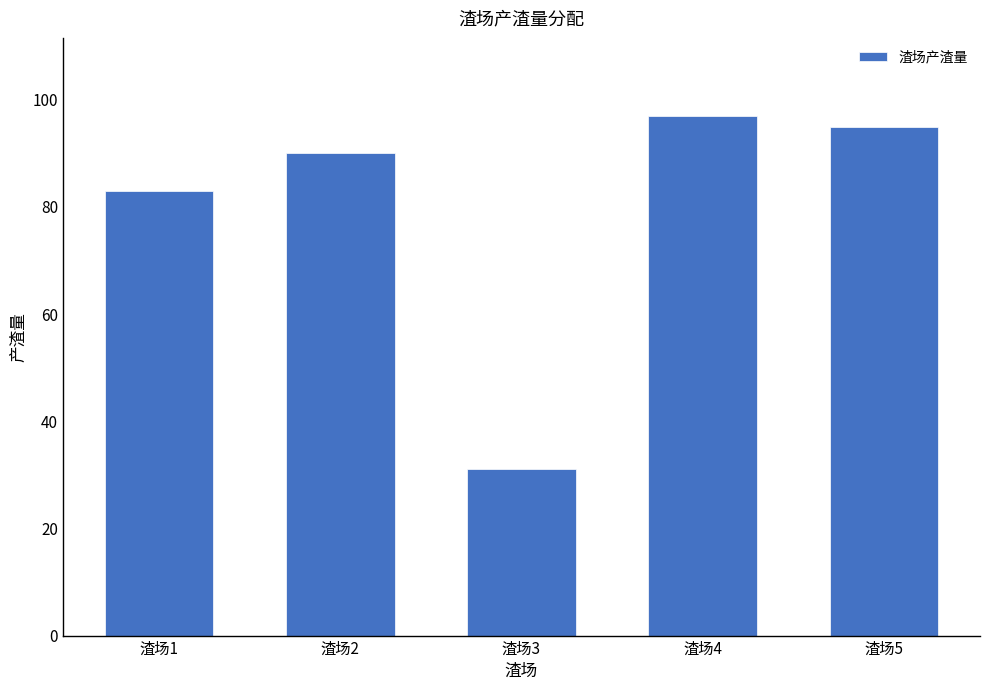

Is it true that the value at 渣场3 is 31.0?

True